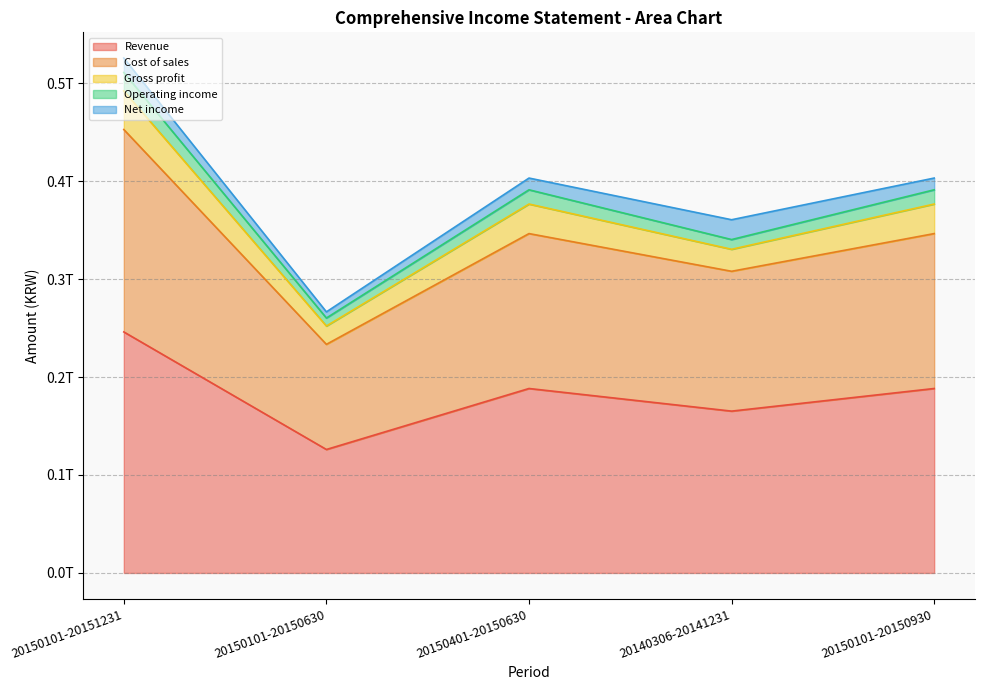

Does the chart display data point markers on the line(s)?

No